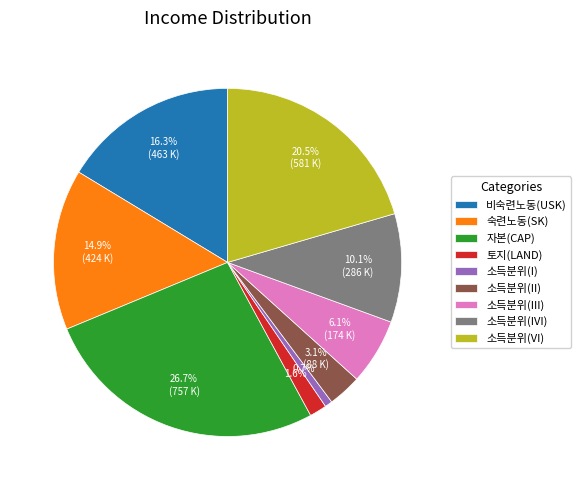

What portion of the pie excludes 소득분위(II)?

96.9%